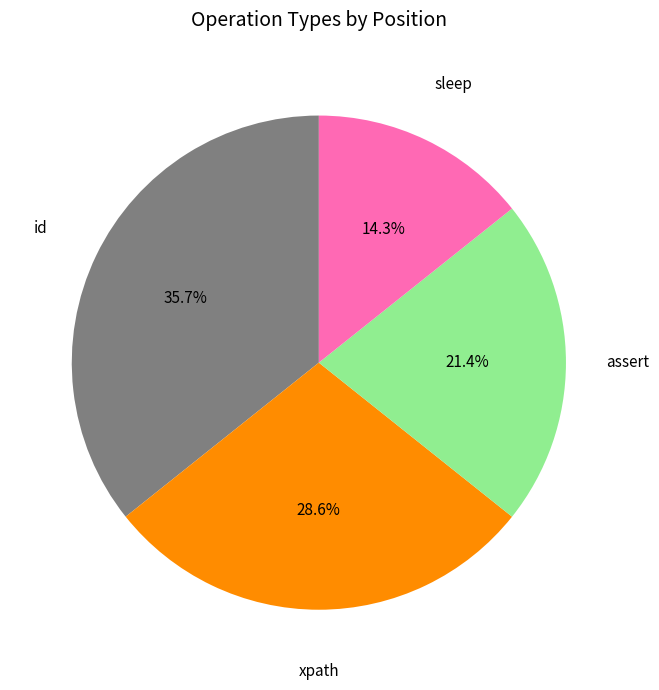

Is there any slice that represents more than half of the pie?

No